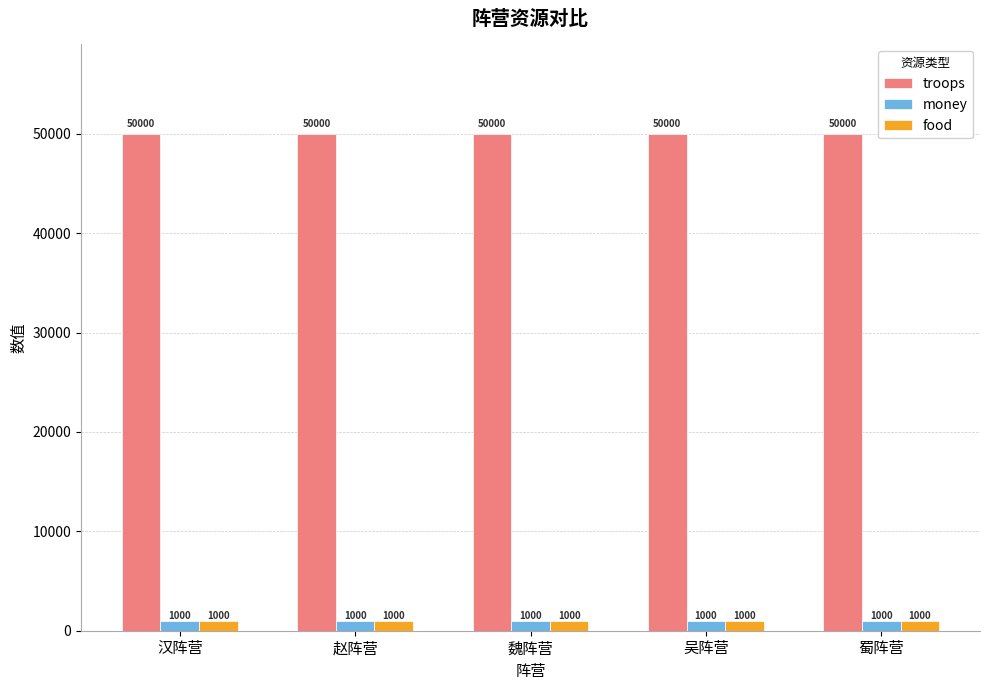

What is the sum of all food values?

5000